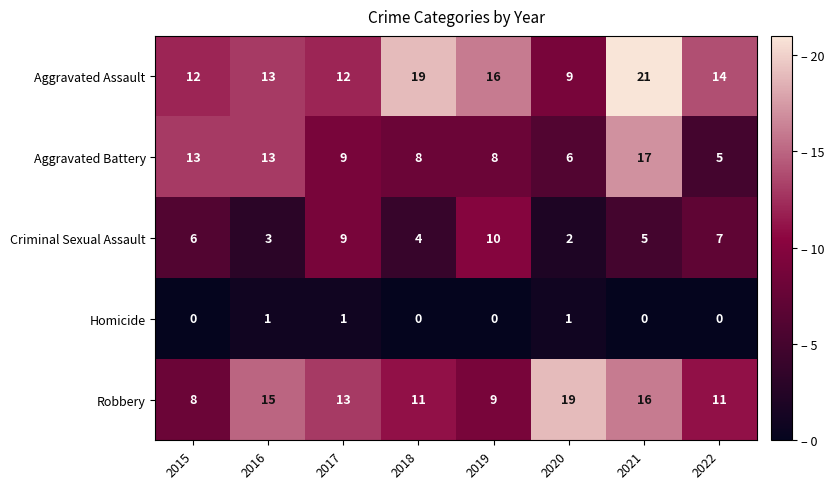

Is it true that Aggravated Battery equals 13 at 2015?

True